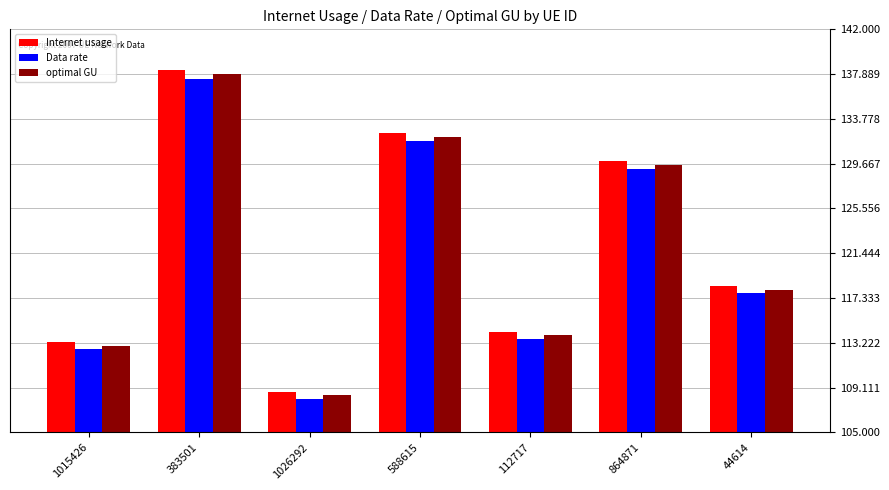

Where does the Data rate series first go above 117?

383501